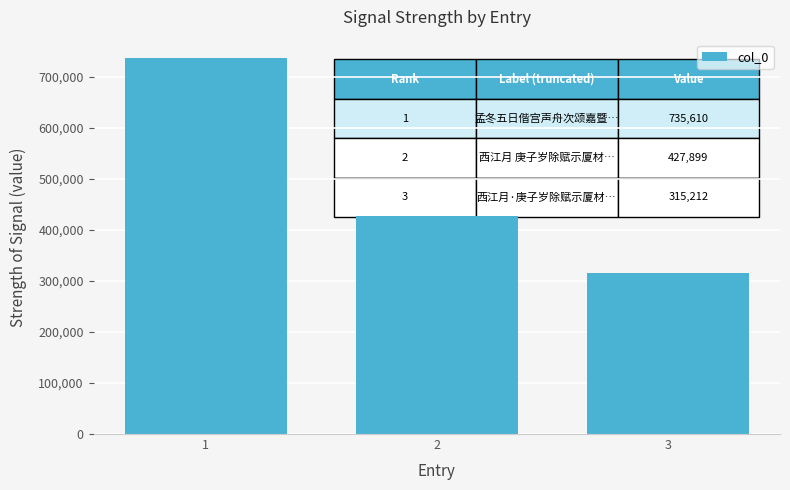

What is the approximate value at 2, to the nearest 10?

427900